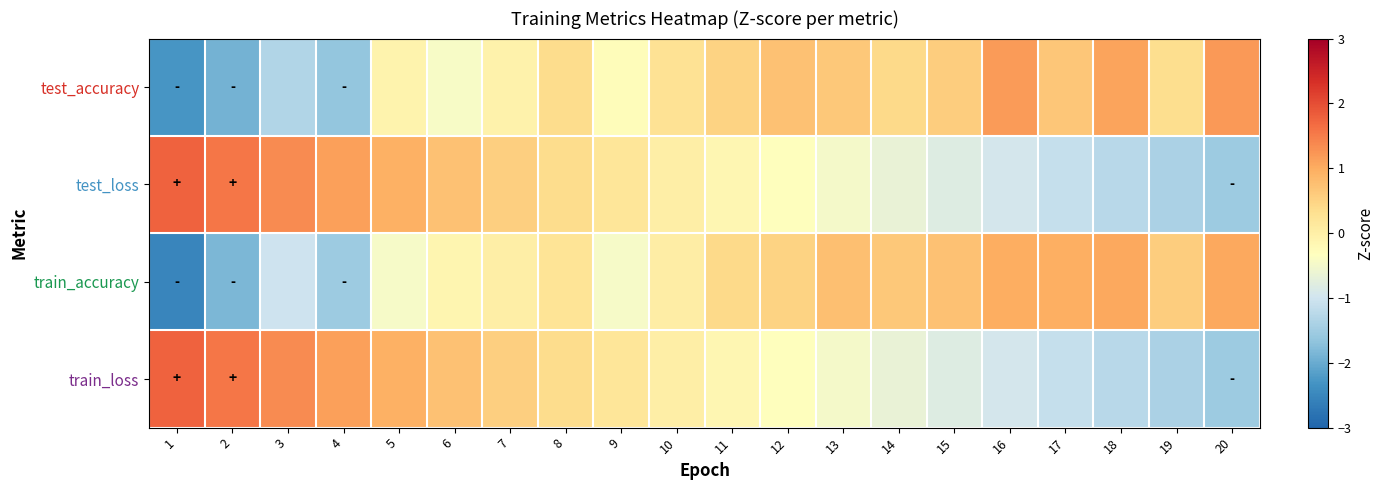

What is the difference between the highest and lowest values at 12?

1.1